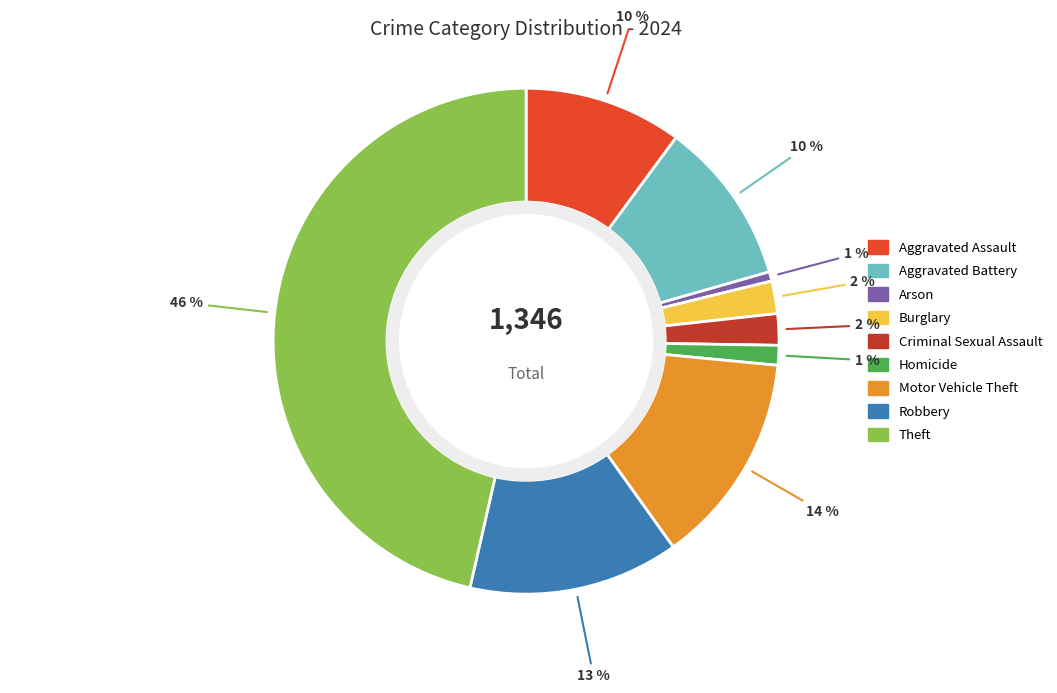

Is it true that Theft is 46% of the pie?

True